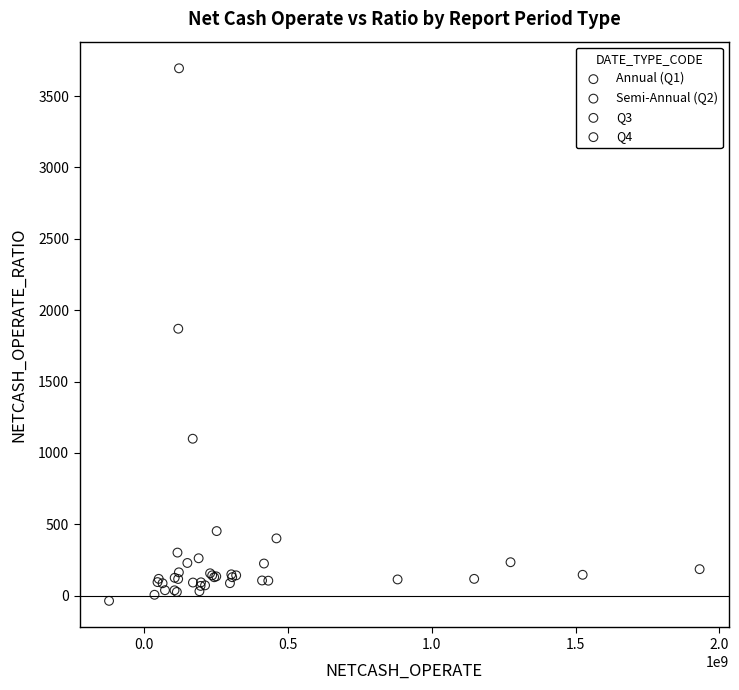

Which series reaches the maximum Y coordinate?

Semi-Annual (Q2)